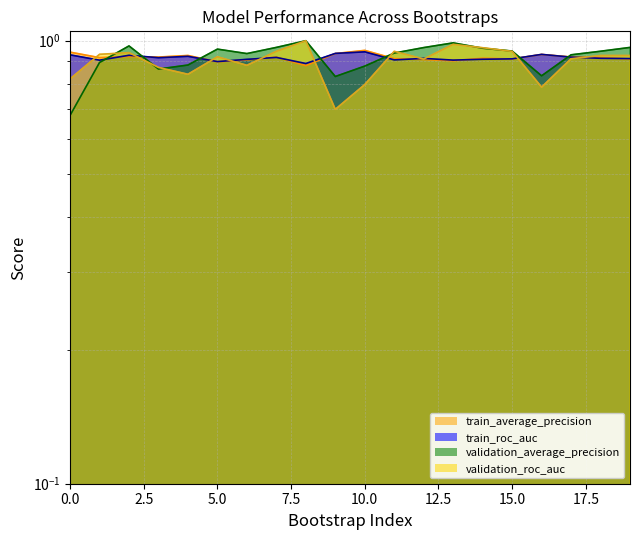

At which category is the sum across all series the highest?

13